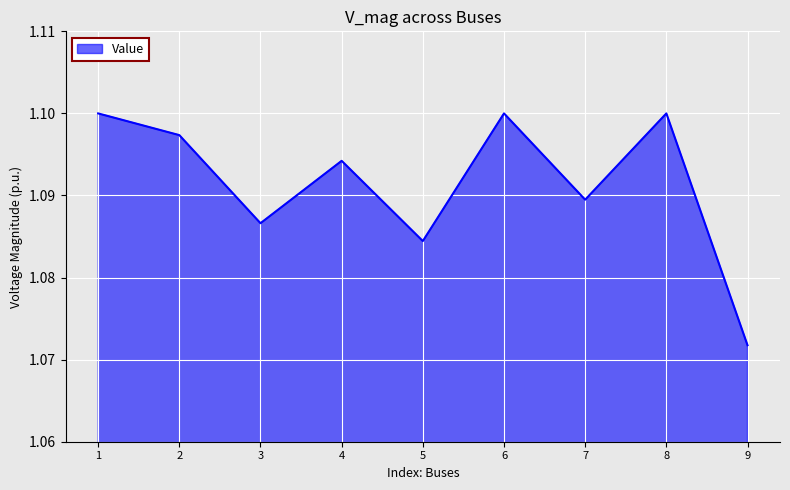

True or false: the data shows 1.8 at 2.

False